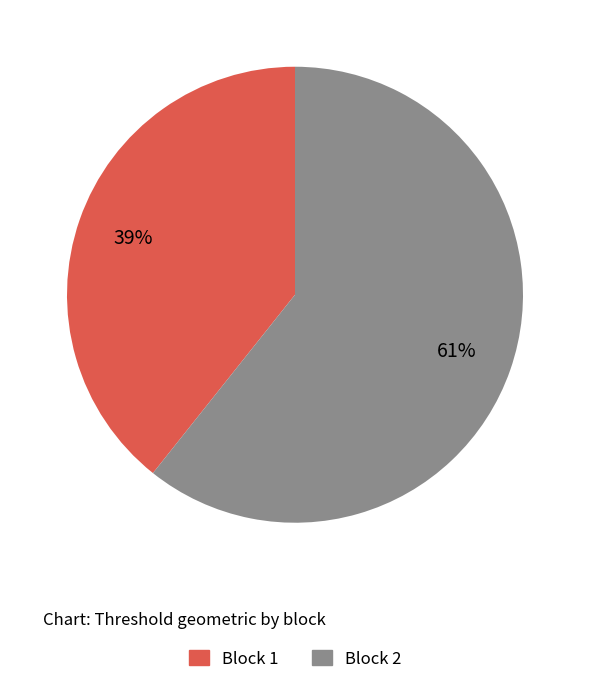

Is Block 2 the majority of the pie?

Yes